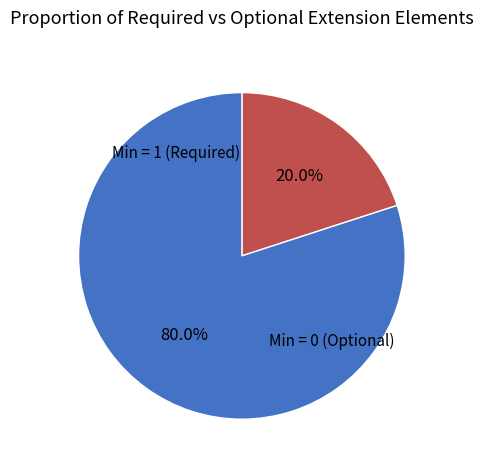

Does any single category account for the majority?

Yes